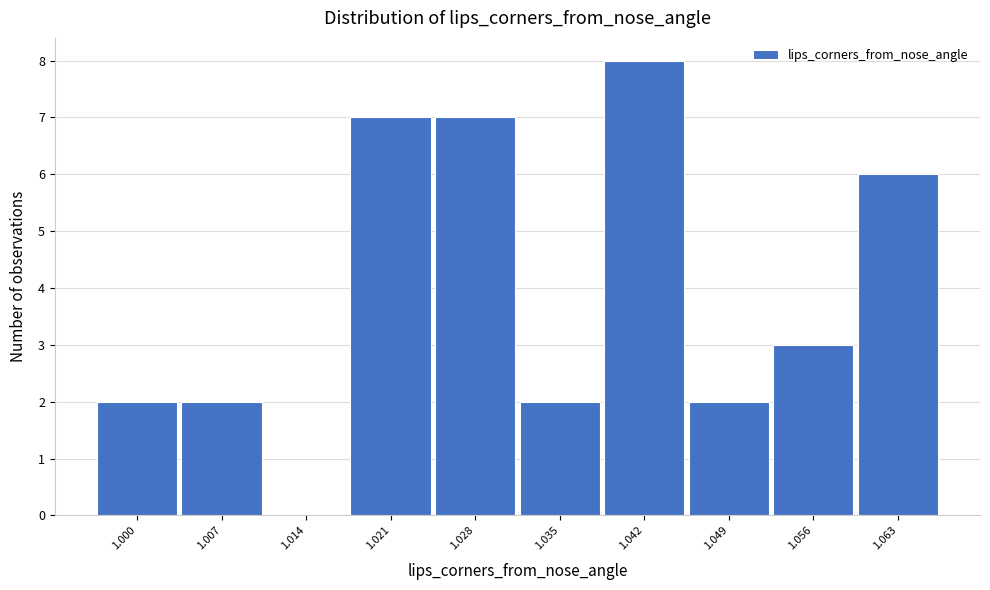

Reading left to right, what are all the values shown in this chart?

1.000=2	1.007=2	1.014=0	1.021=7	1.028=7	1.035=2	1.042=8	1.049=2	1.056=3	1.063=6